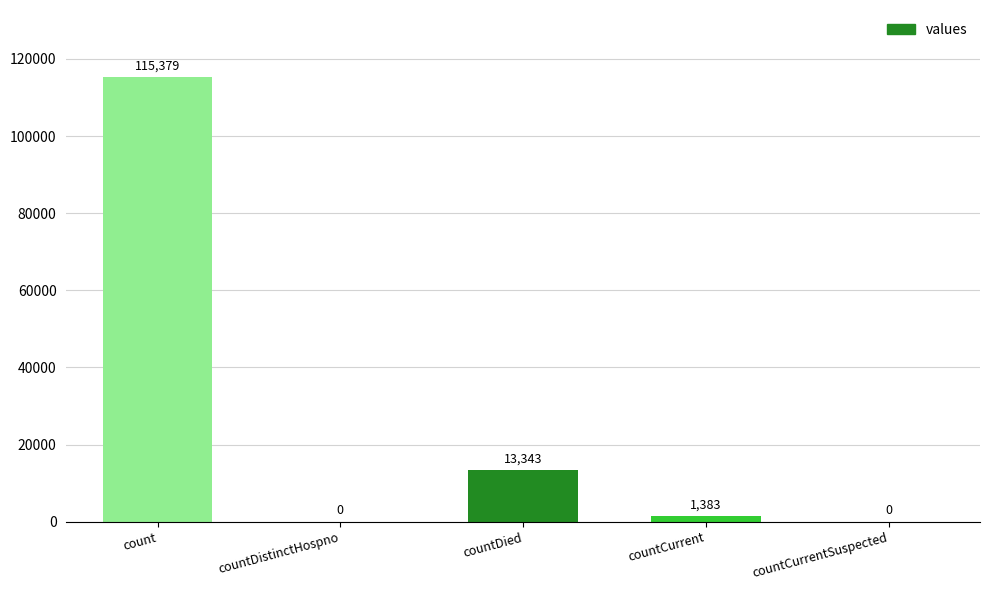

Between countDied and countCurrent, which is larger?

countDied